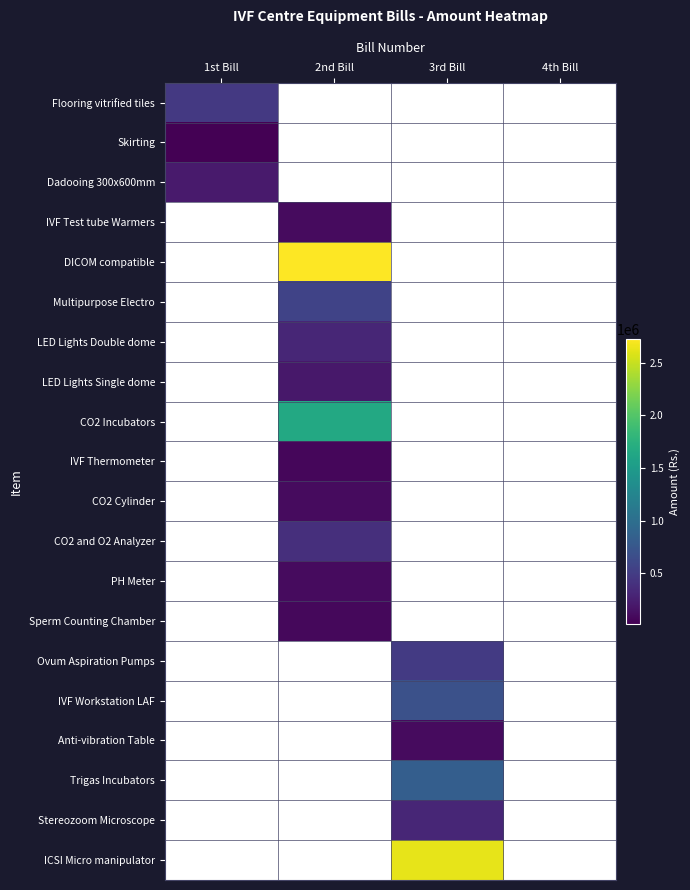

The Anti-vibration Table series shows 96250.0 at 3rd Bill. True or false?

True